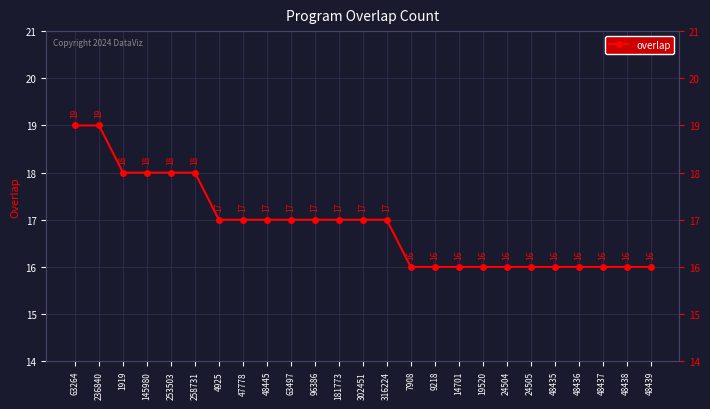

What is the difference between the maximum and minimum values?

3